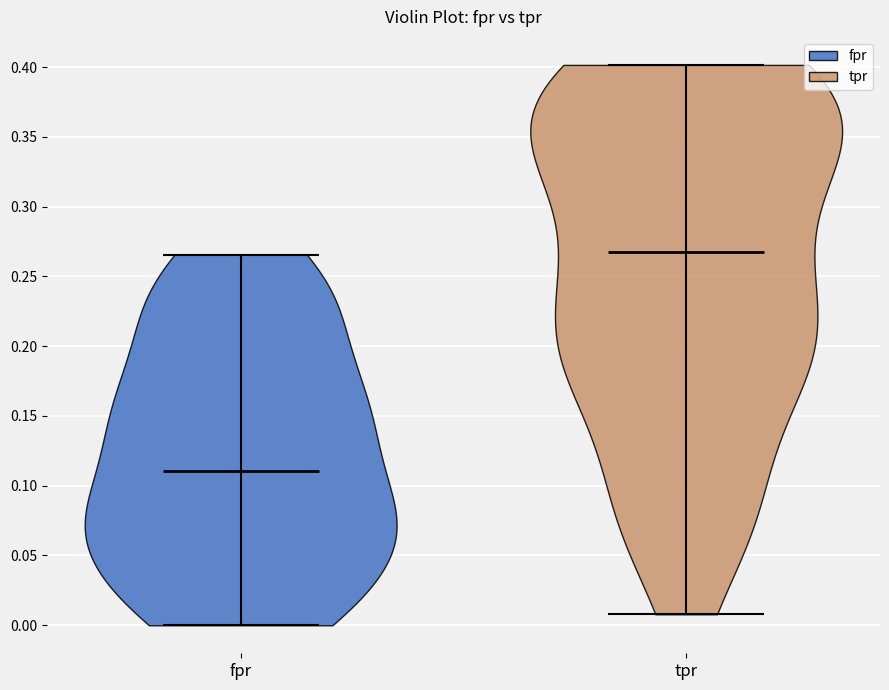

Reading left to right, read every violin against the y-axis: where its median line is, and the lowest and highest points it reaches. The values are not printed on the chart, so give them approximately, as read against the axis.

fpr: median line 0.110, lowest point 0.000, highest point 0.265
tpr: median line 0.270, lowest point 0.010, highest point 0.400